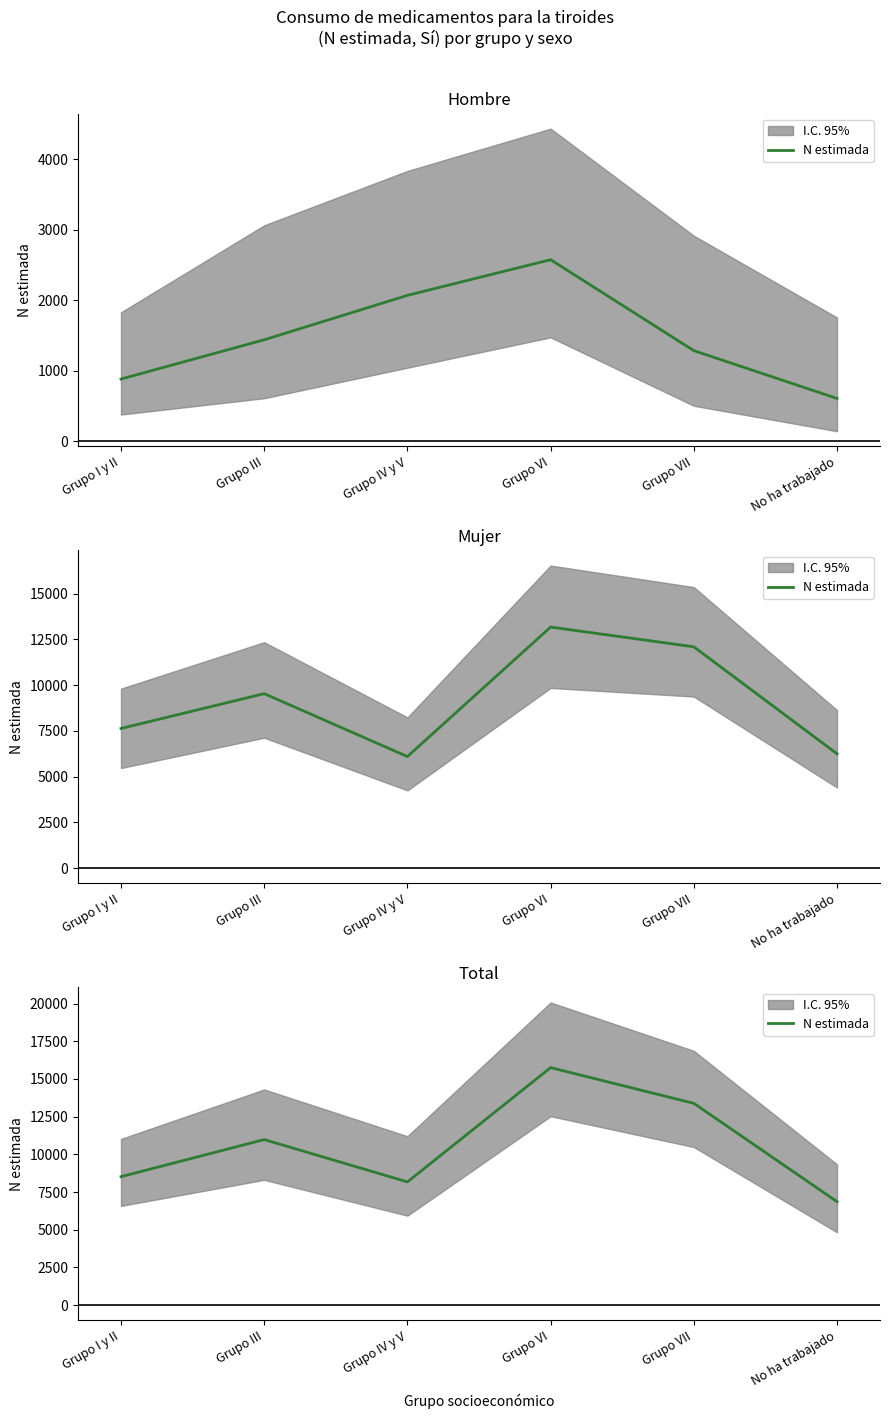

What is the sum of all values?

63664